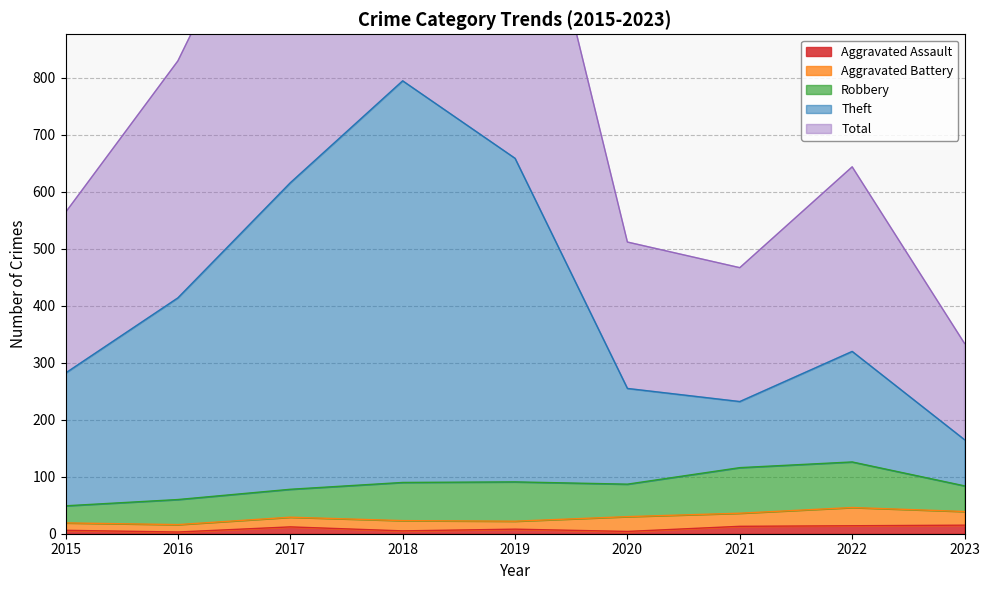

The value of Total at 2018 is 1592. True or false?

True